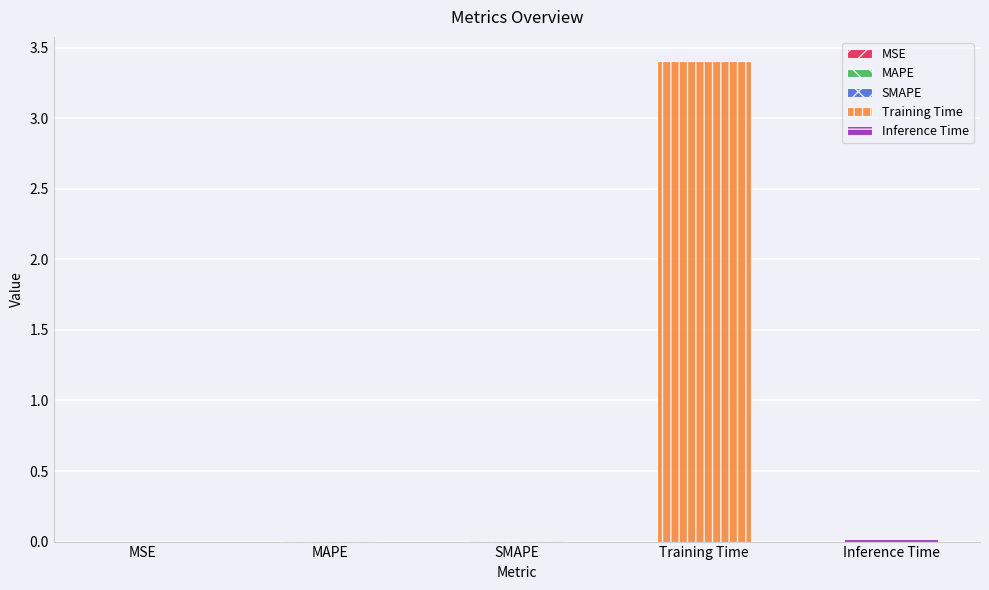

Is it true that the value at Inference Time is 0.0?

True